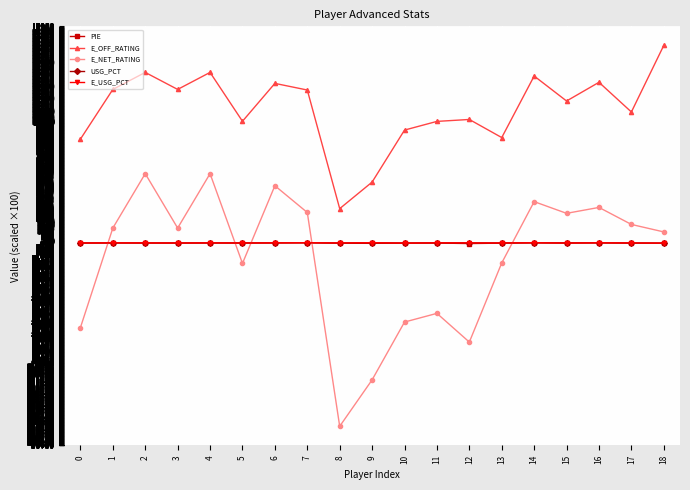

What is the minimum value shown in the chart?

-15180.0